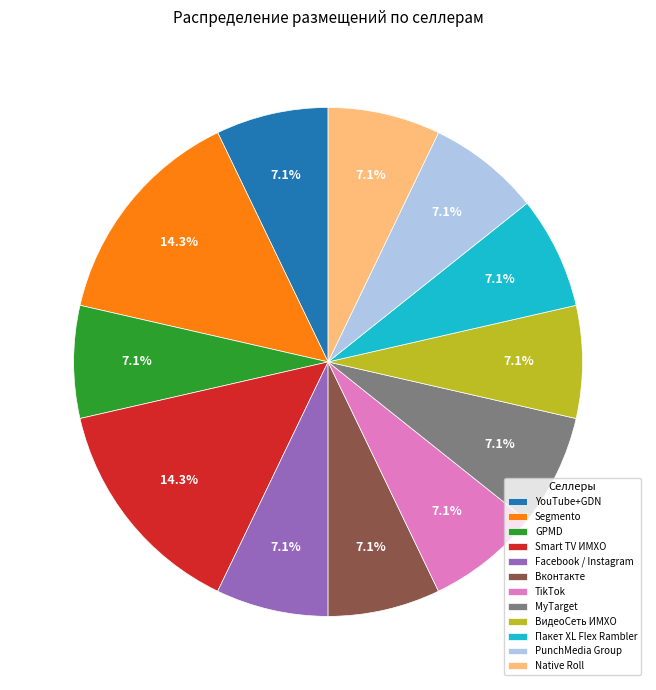

Count the number of slices in the pie.

12